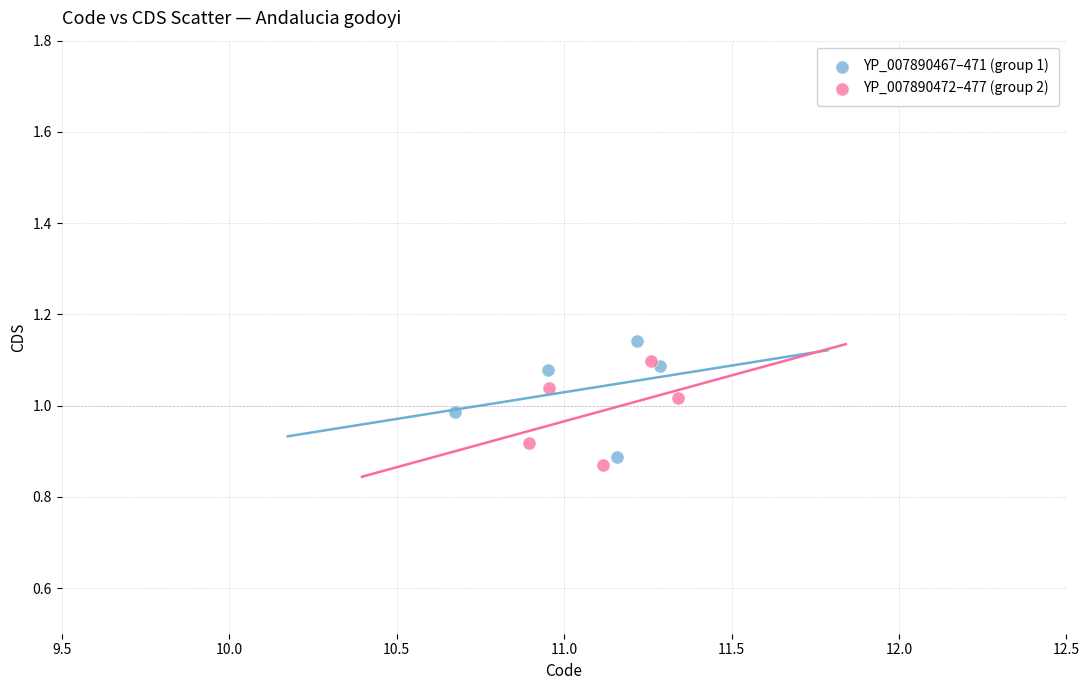

Which series reaches the minimum Y coordinate?

YP_007890472–477 (group 2)